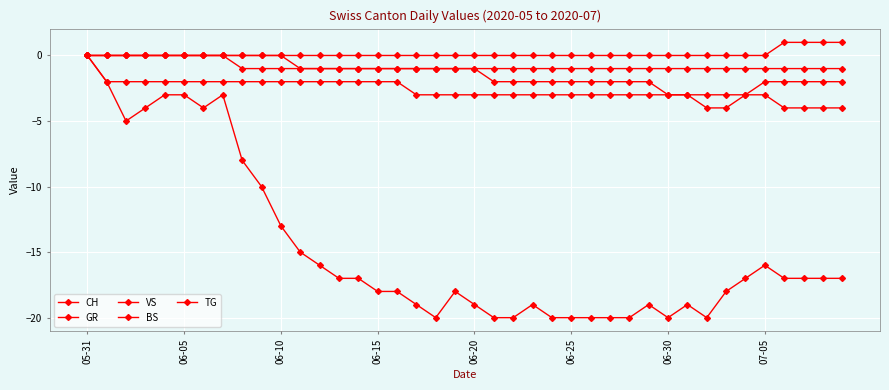

How many series are shown in this chart?

5